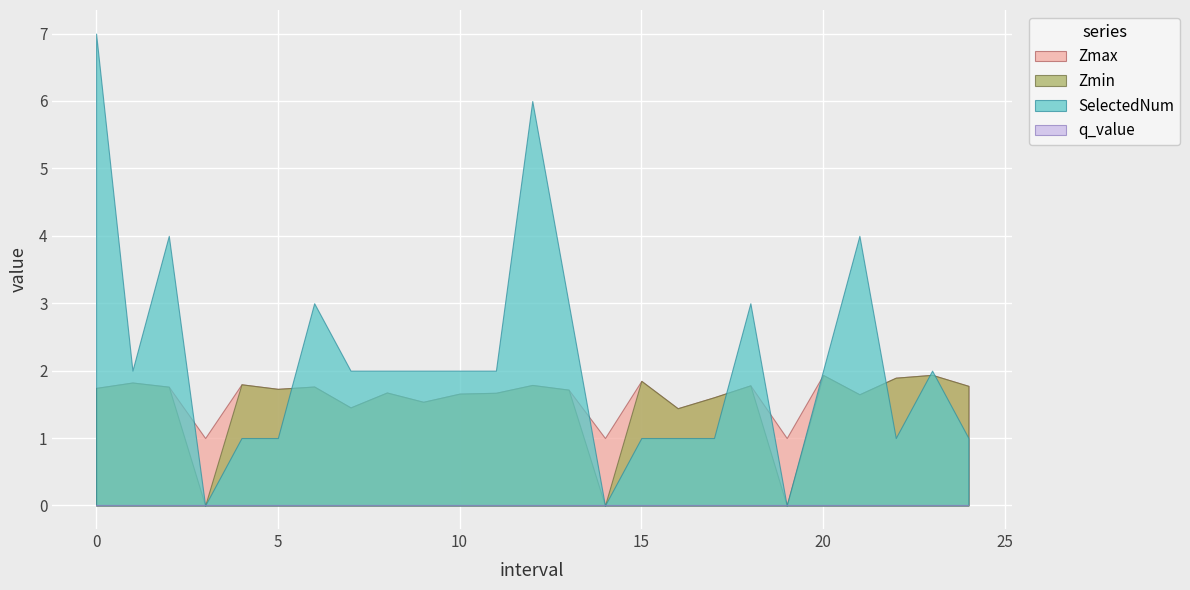

Rank the series by their maximum value, from lowest to highest.

q_value, Zmax, Zmin, SelectedNum